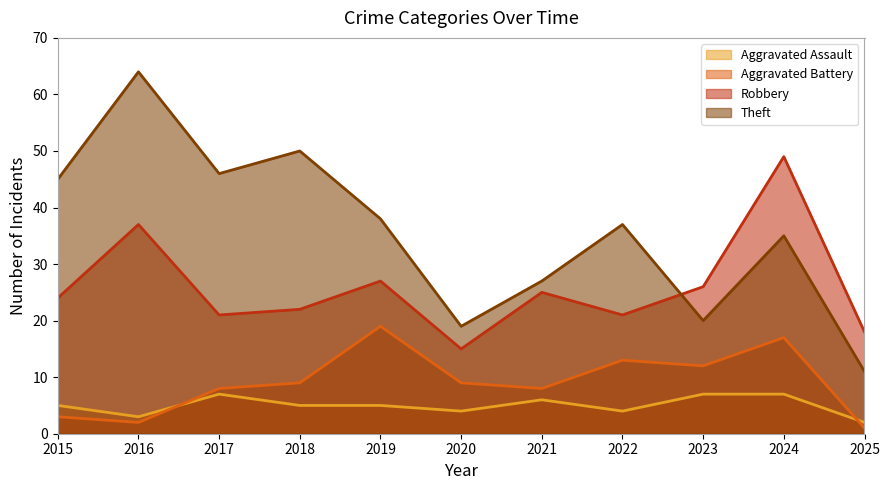

Where is Theft nearest to the value 37?

2022